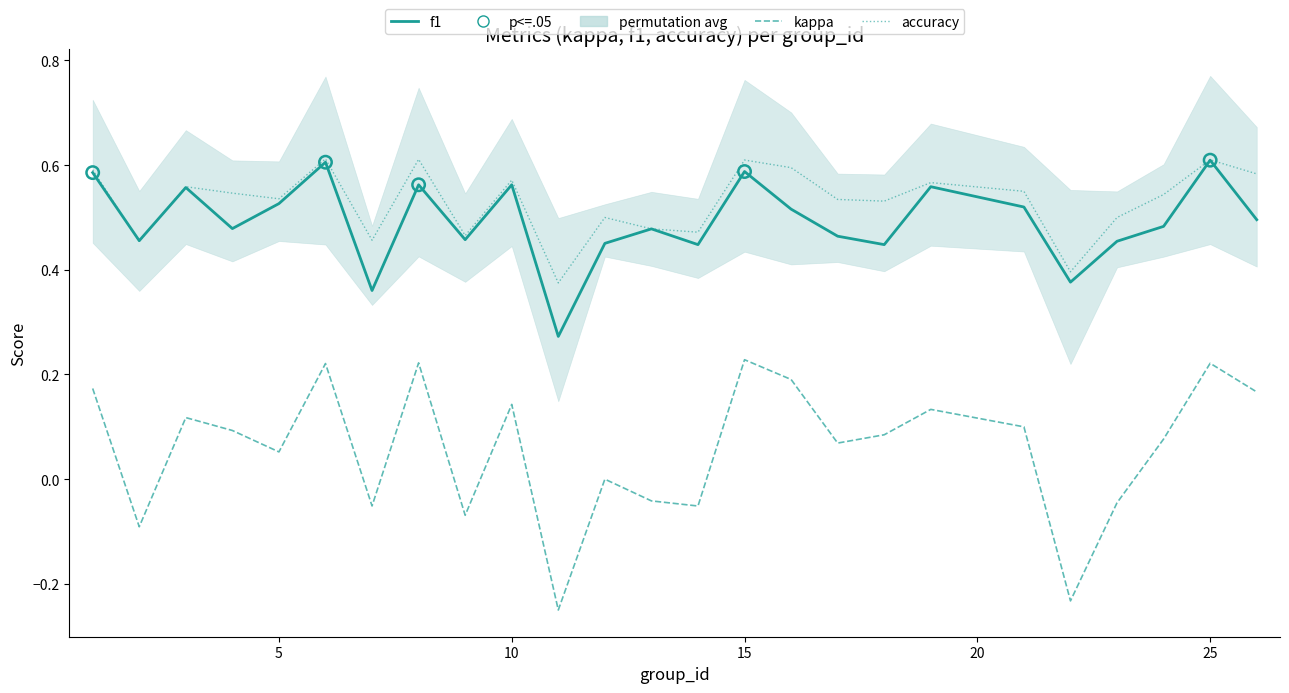

At how many categories does at least one series exceed 0?

25